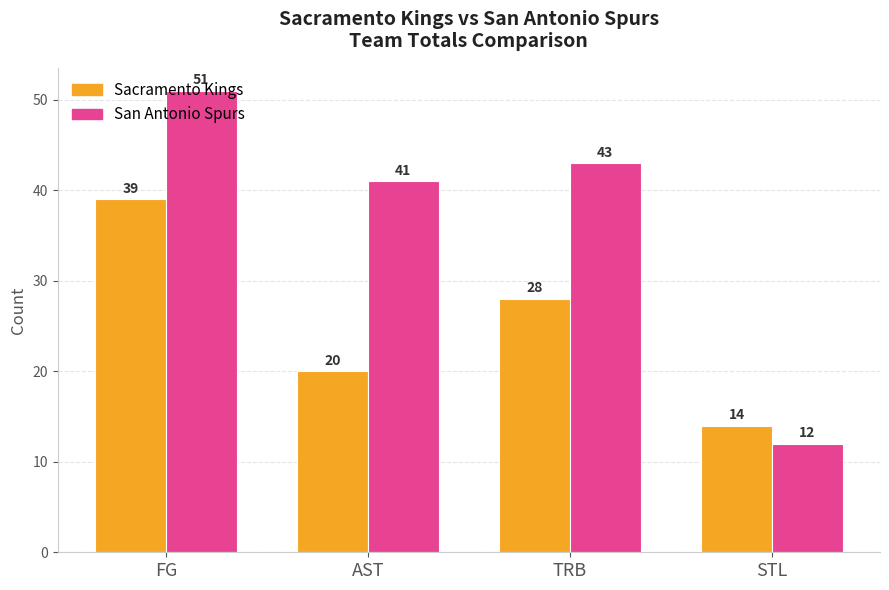

What are all the series names shown in the legend?

Sacramento Kings, San Antonio Spurs